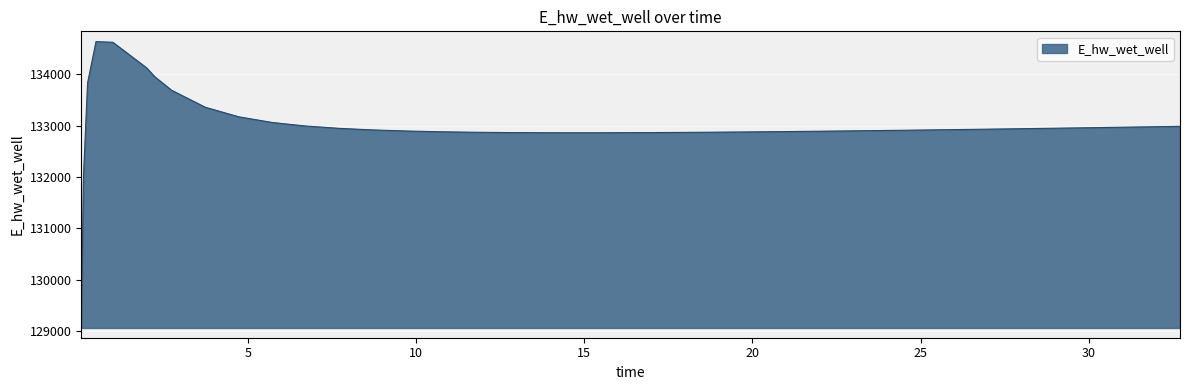

What is the difference between the maximum and minimum values?

5561.5